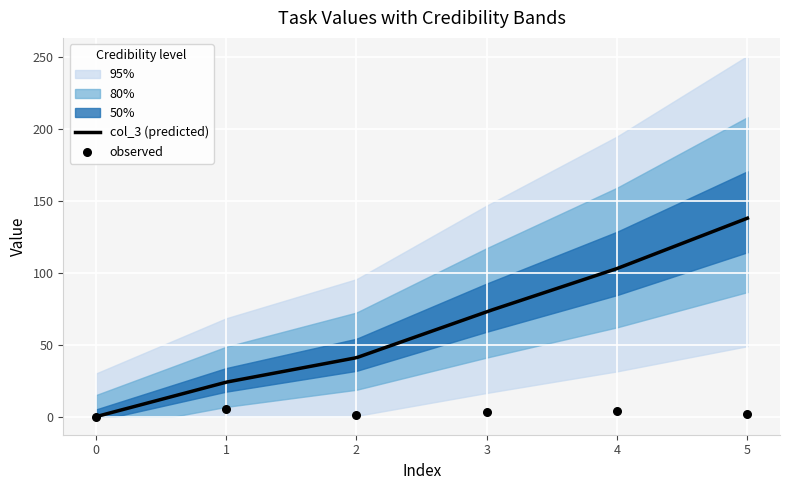

What is the change in value from 2 to 3?

+32